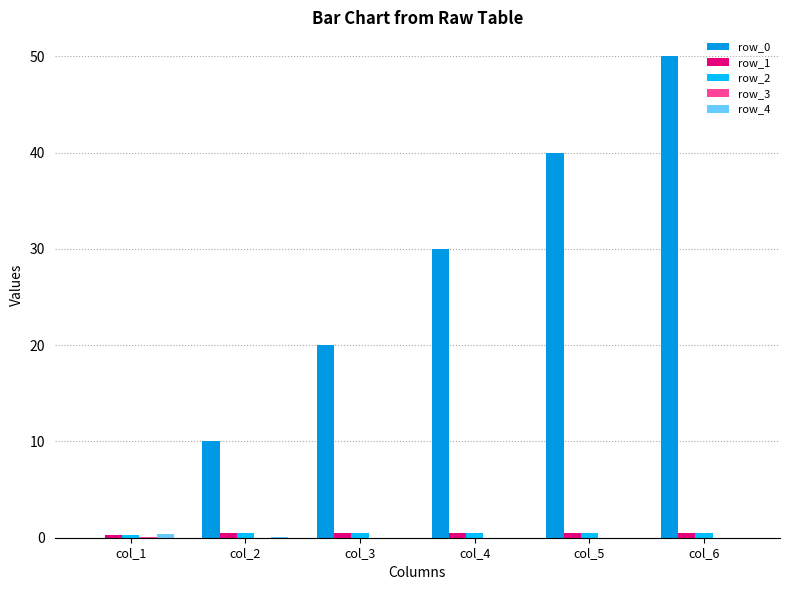

What is the maximum value shown in the chart?

50.0